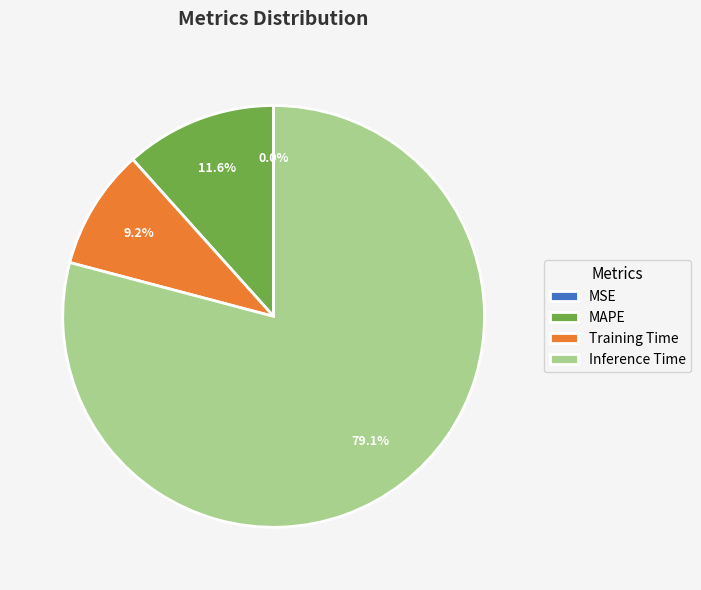

The MAPE slice represents 12% of the pie. True or false?

True